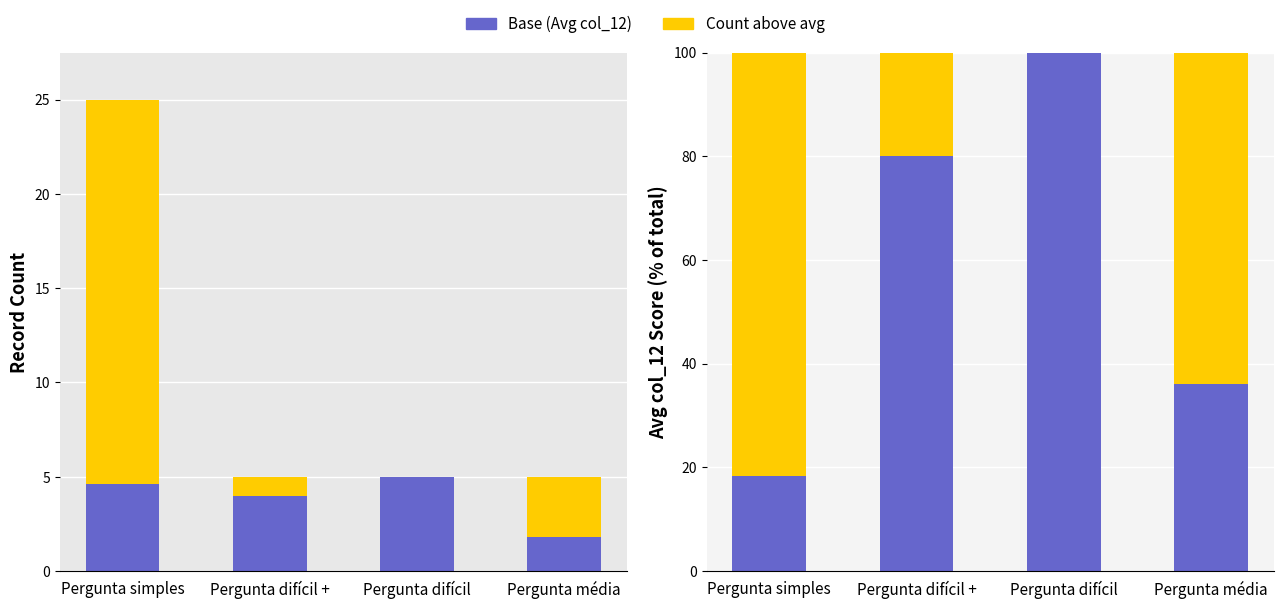

Does the chart contain stacked bars?

No